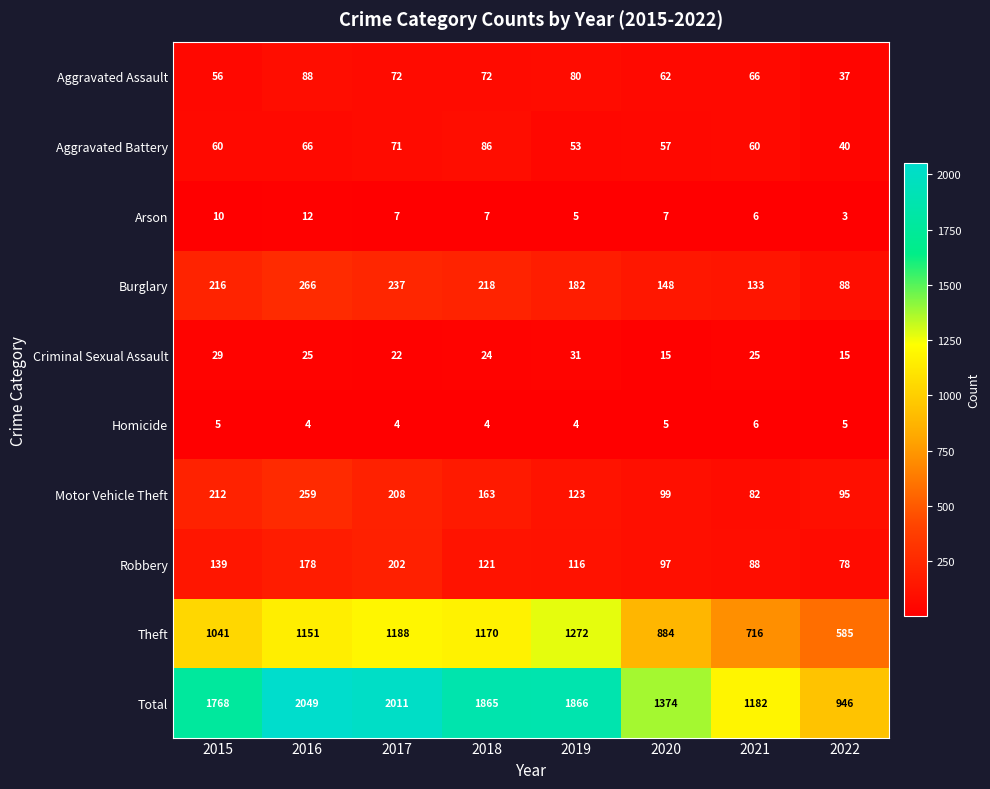

At which label does Total reach its peak?

2016